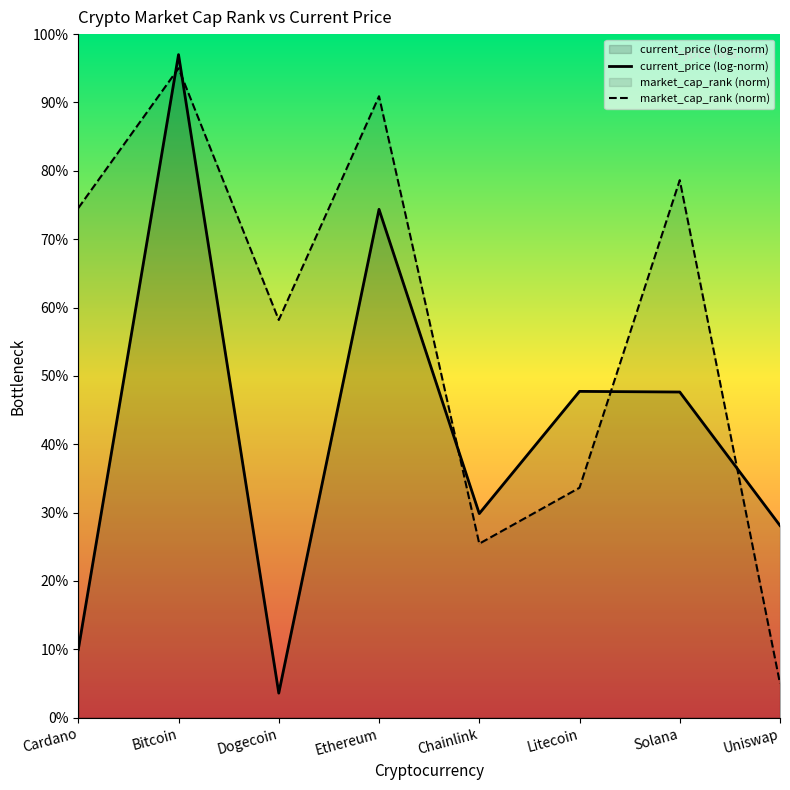

What position from the left is Ethereum?

4